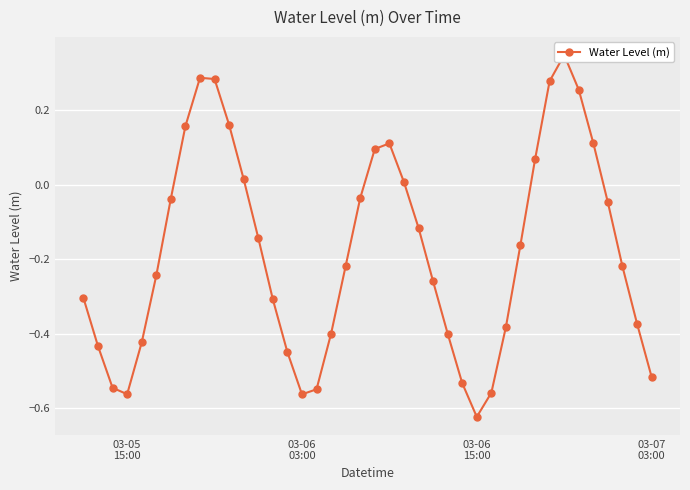

What is the greatest value displayed?

0.3